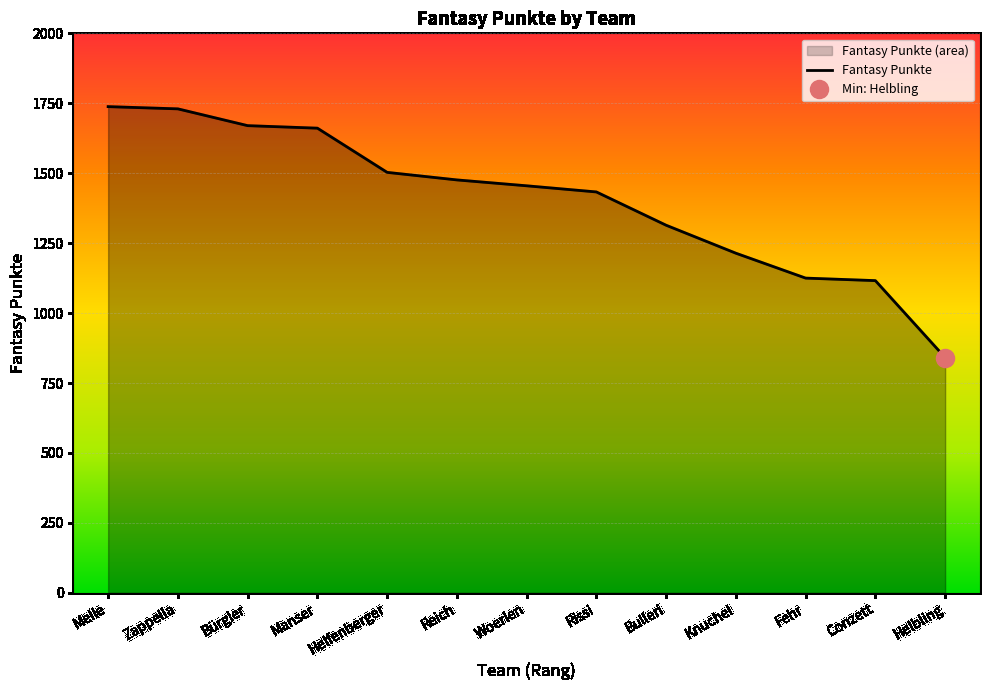

What is the difference between the maximum and minimum values?

897